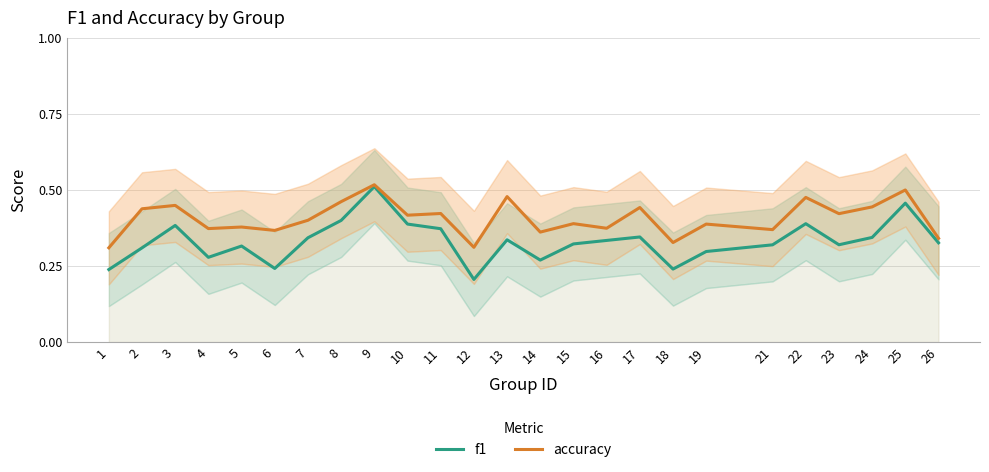

What is the total value across all series at 24?

0.8